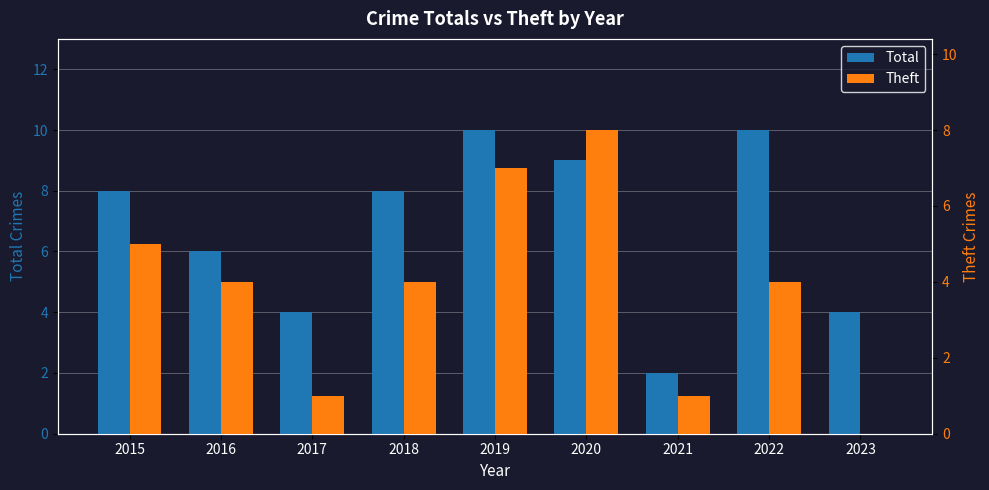

List the series in order of their overall mean, lowest first.

Theft, Total